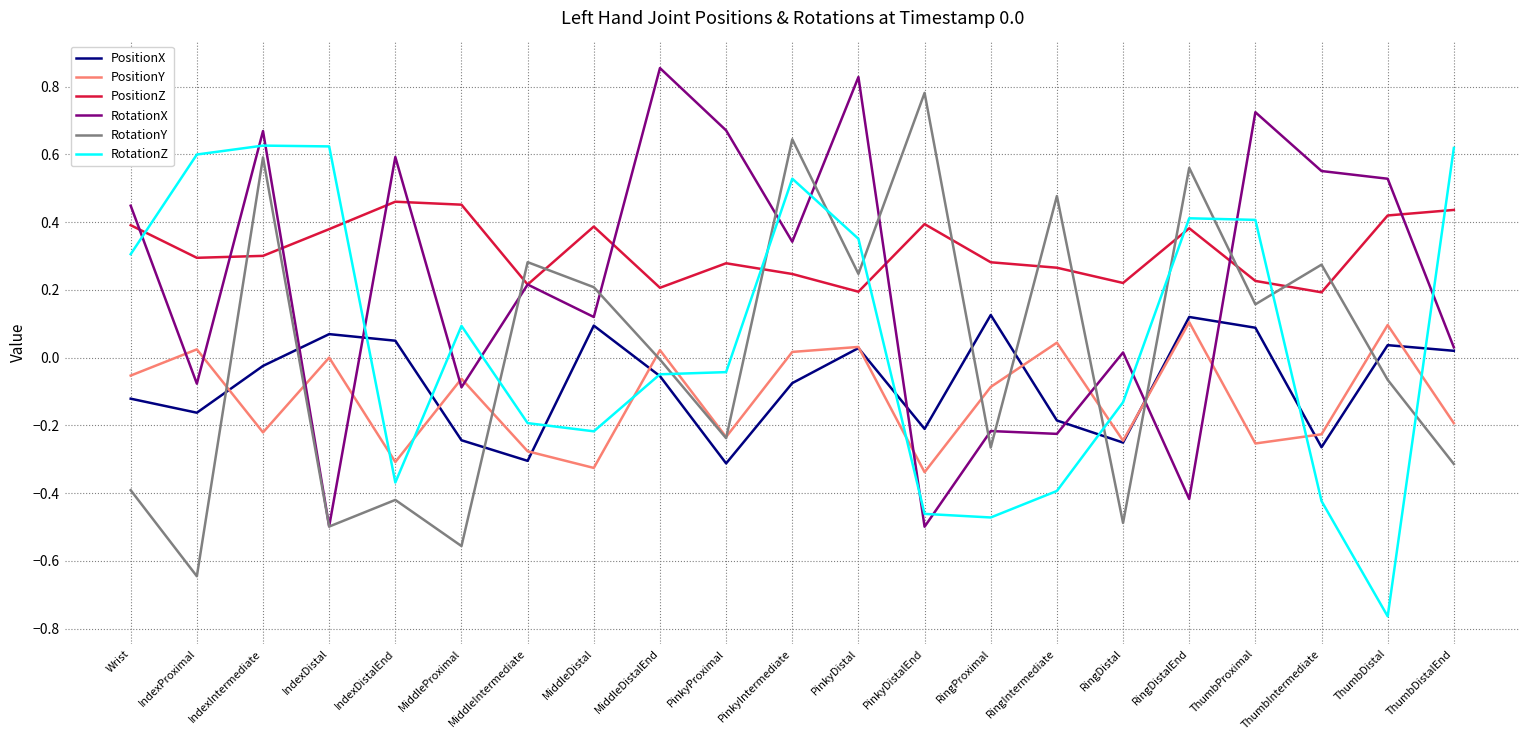

Is it true that PositionZ equals 0.2 at RingDistalEnd?

False